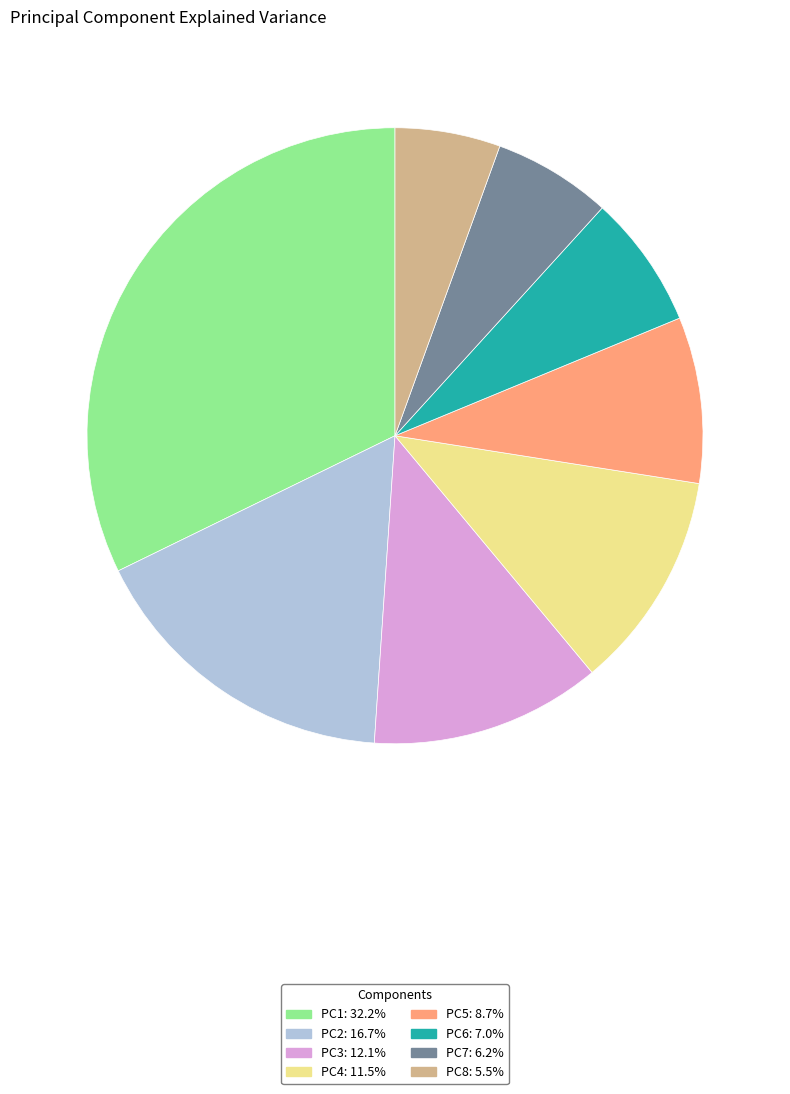

The PC2 slice represents 22% of the pie. True or false?

False